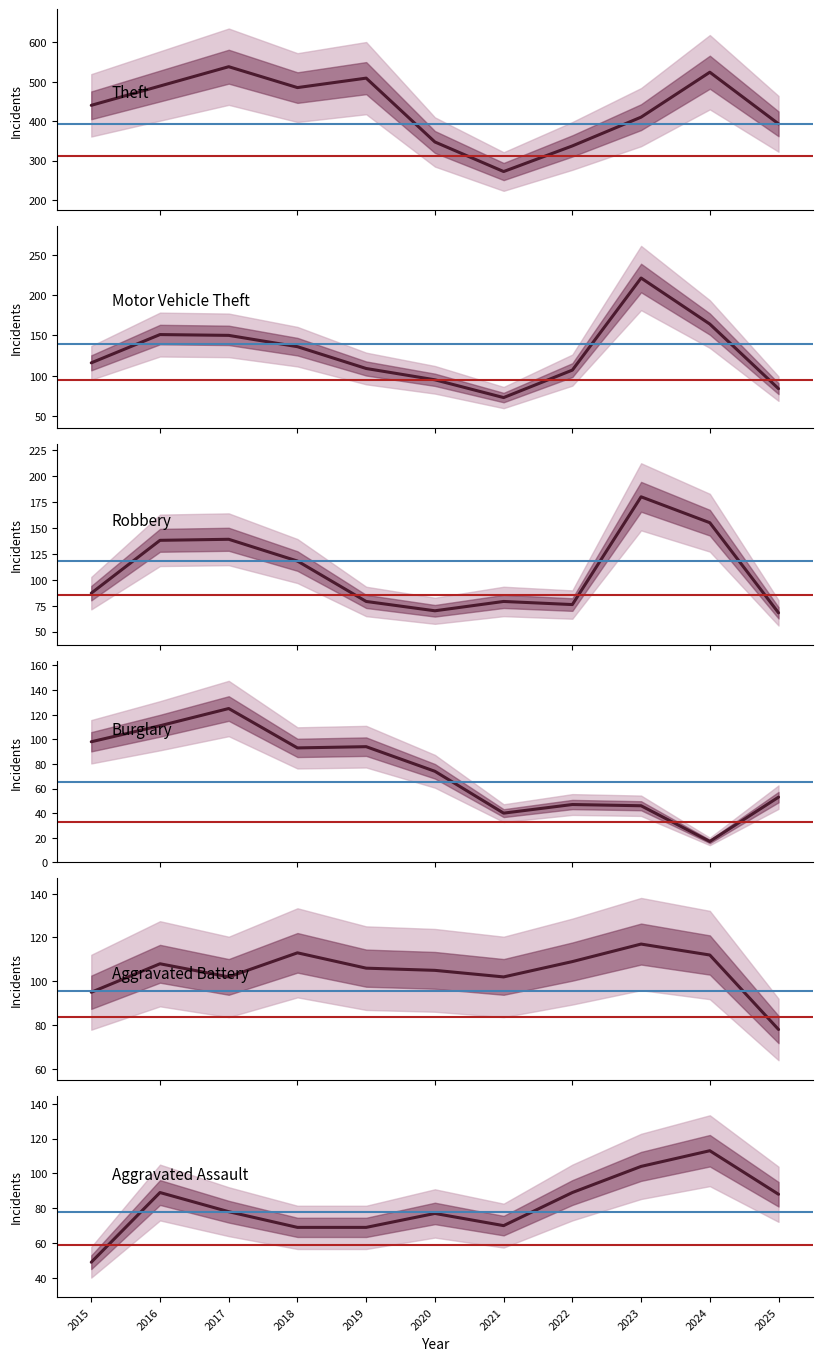

The value of Robbery at 2024 is 155. True or false?

True